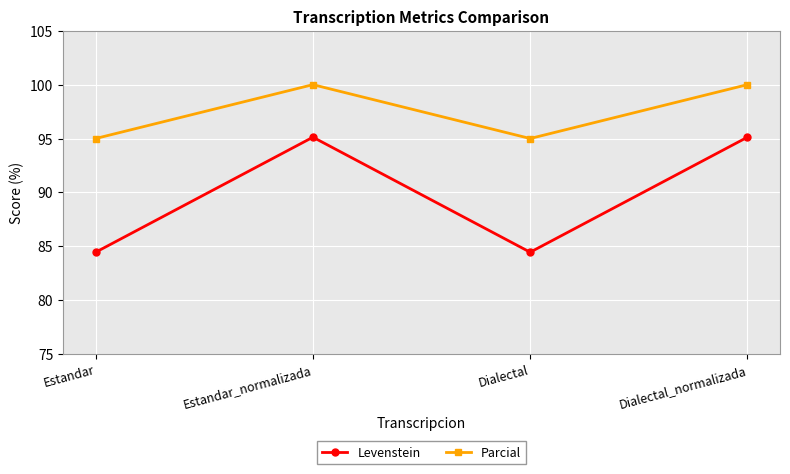

What is the difference between the maximum and minimum values in the Parcial series?

5.0